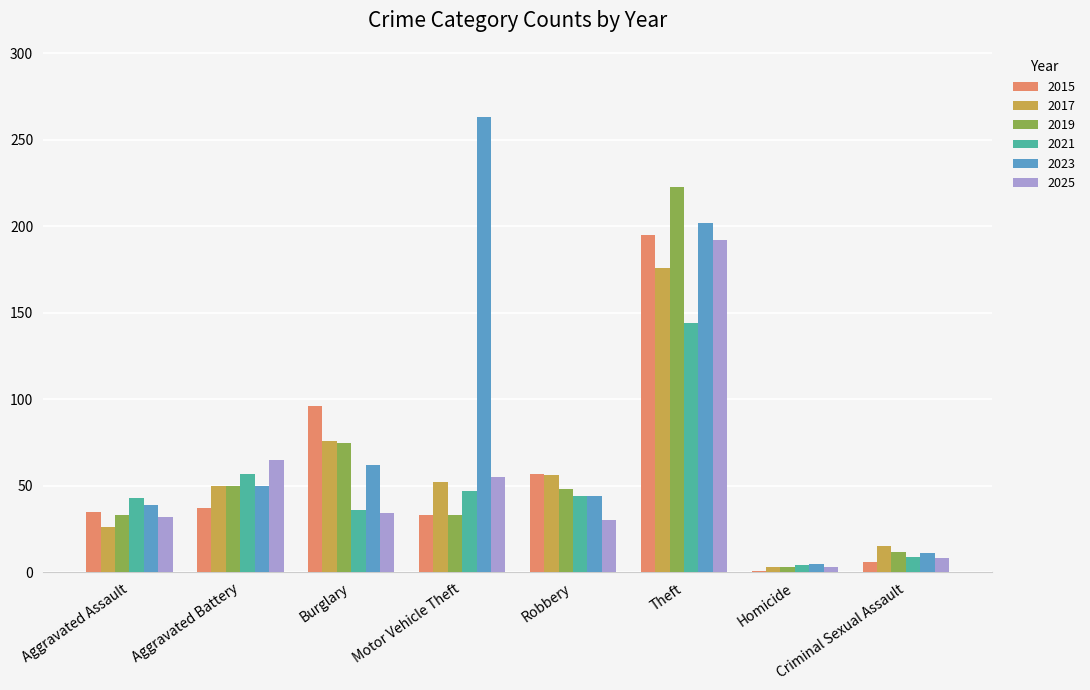

Are the bars grouped side by side (vs. stacked)?

Yes